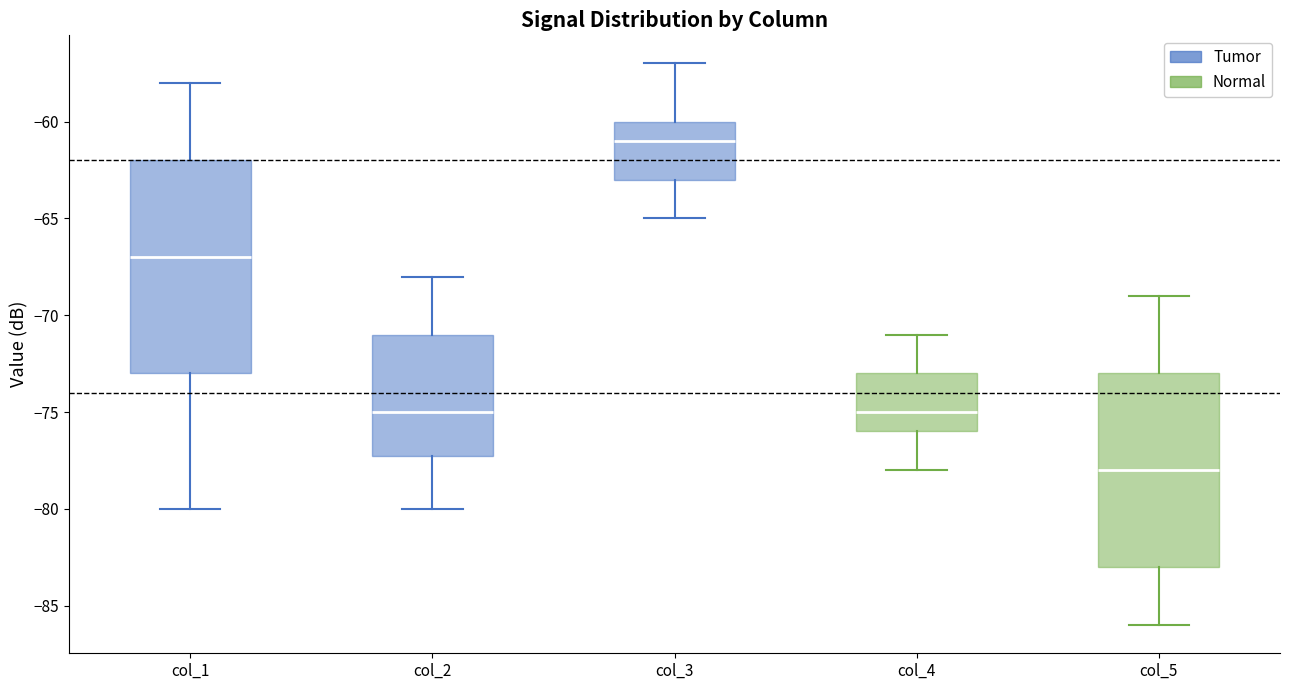

Which box has the highest median line?

col_3